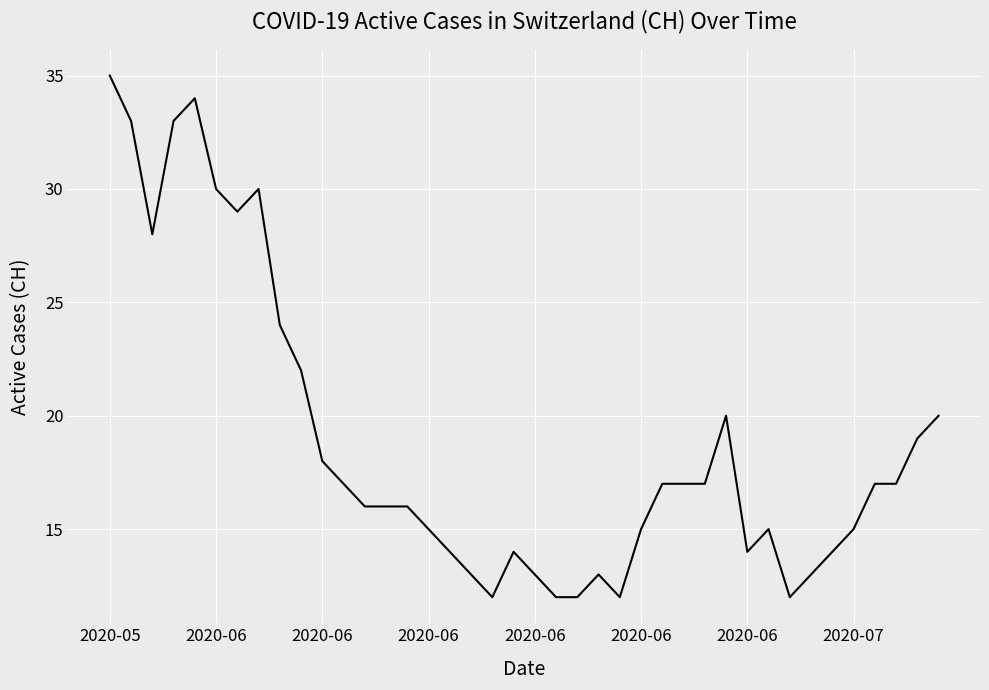

What is the smallest value displayed?

12